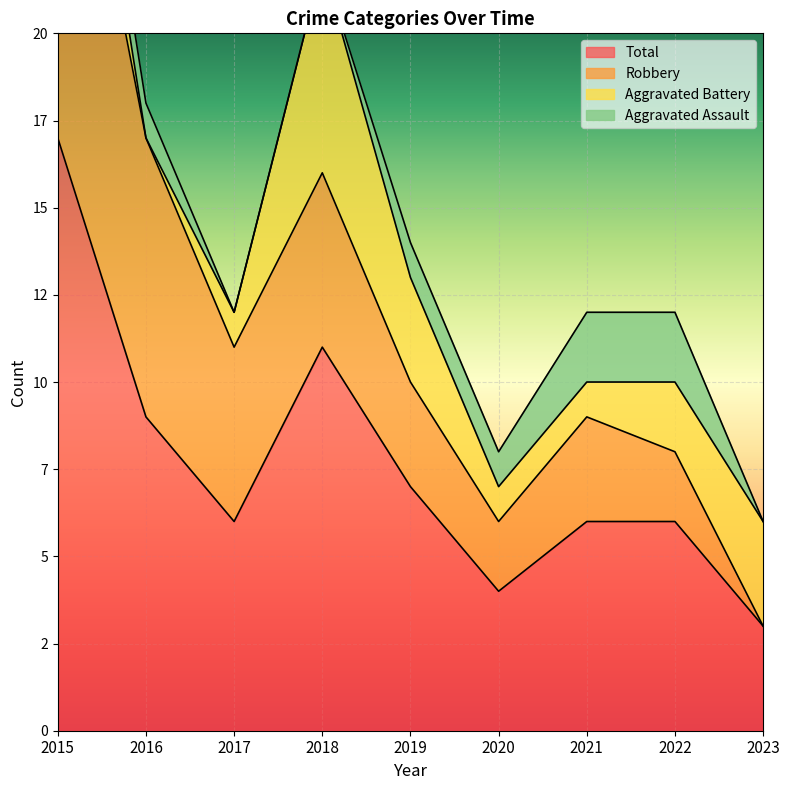

True or false: Total and Aggravated Battery cross at least once.

False